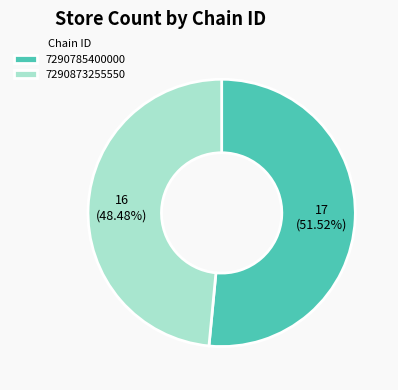

Count the number of slices in the pie.

2